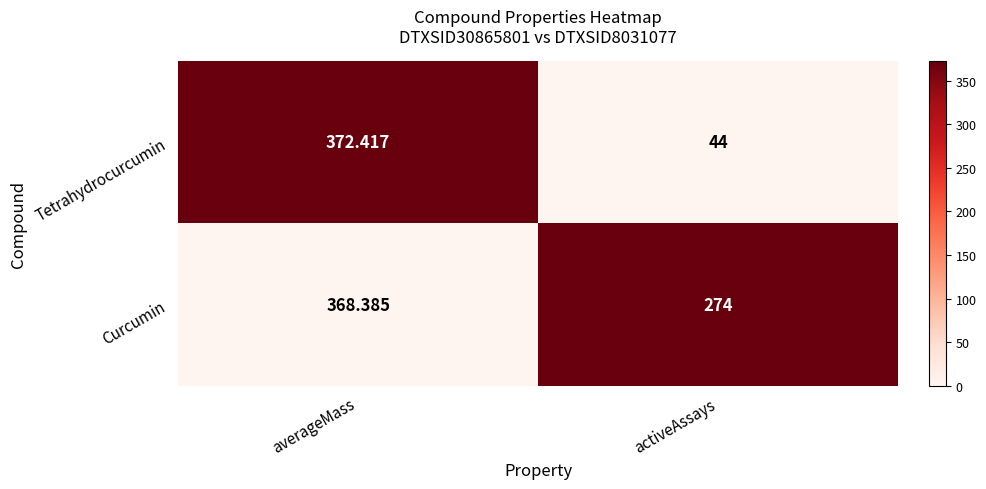

Where is Tetrahydrocurcumin nearest to the value 208?

activeAssays